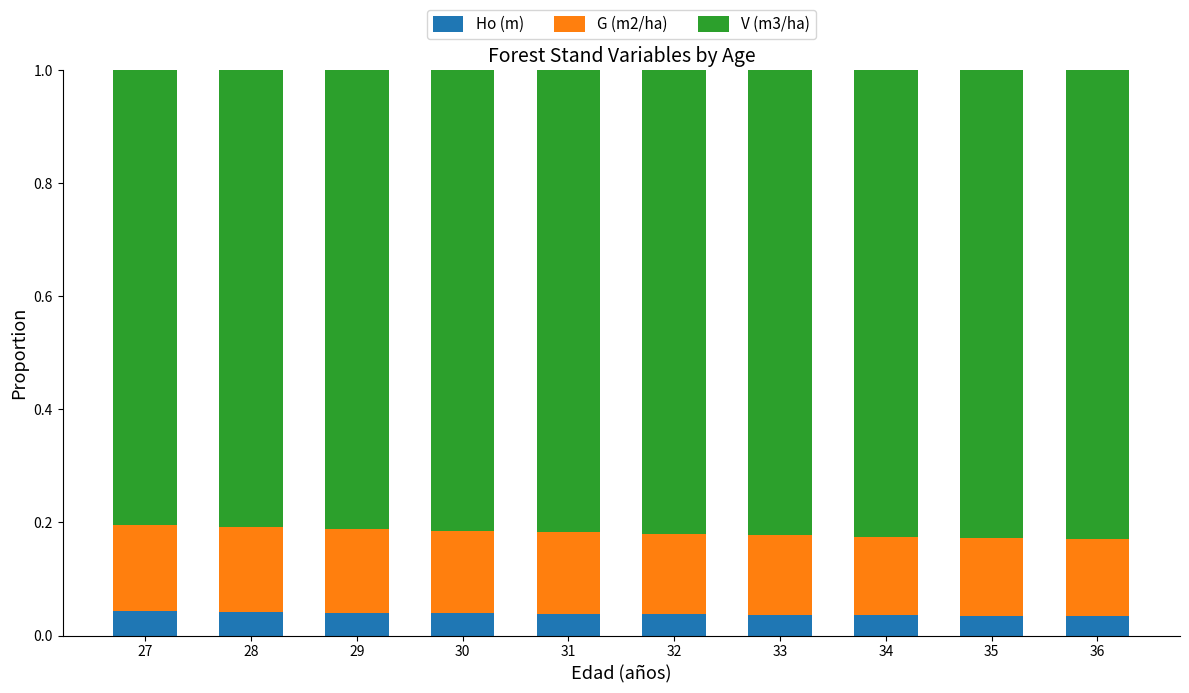

What is the sum of all Ho (m) values?

0.4